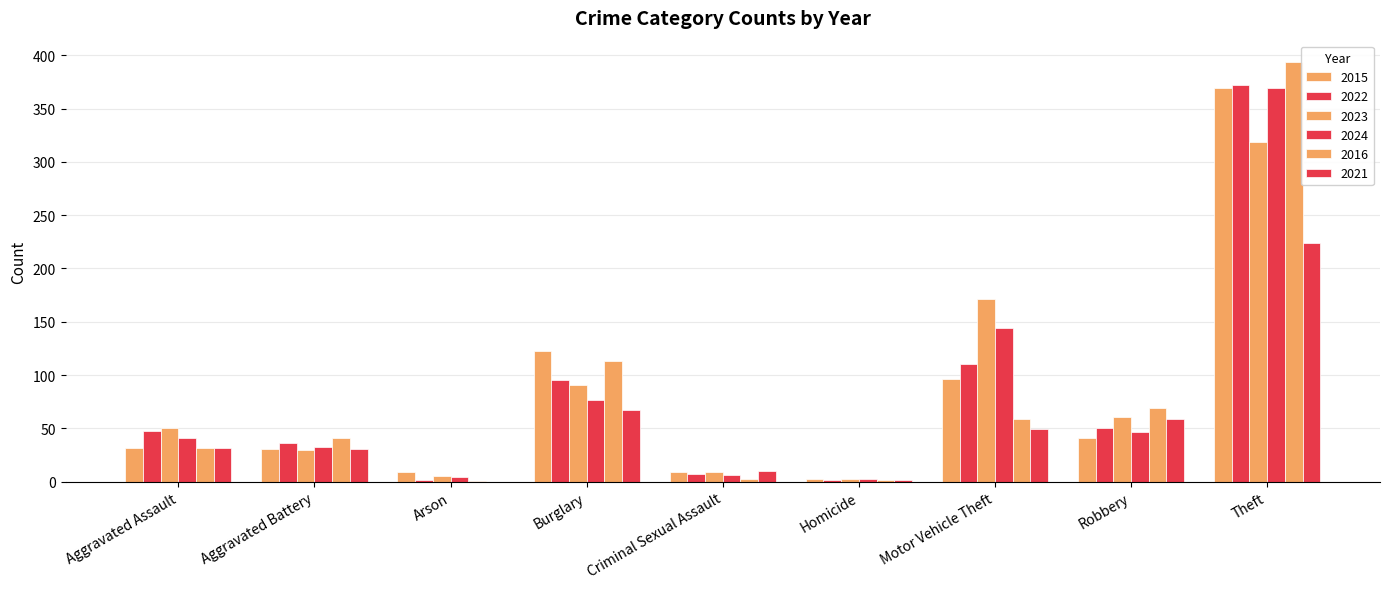

Does the chart contain stacked bars?

No